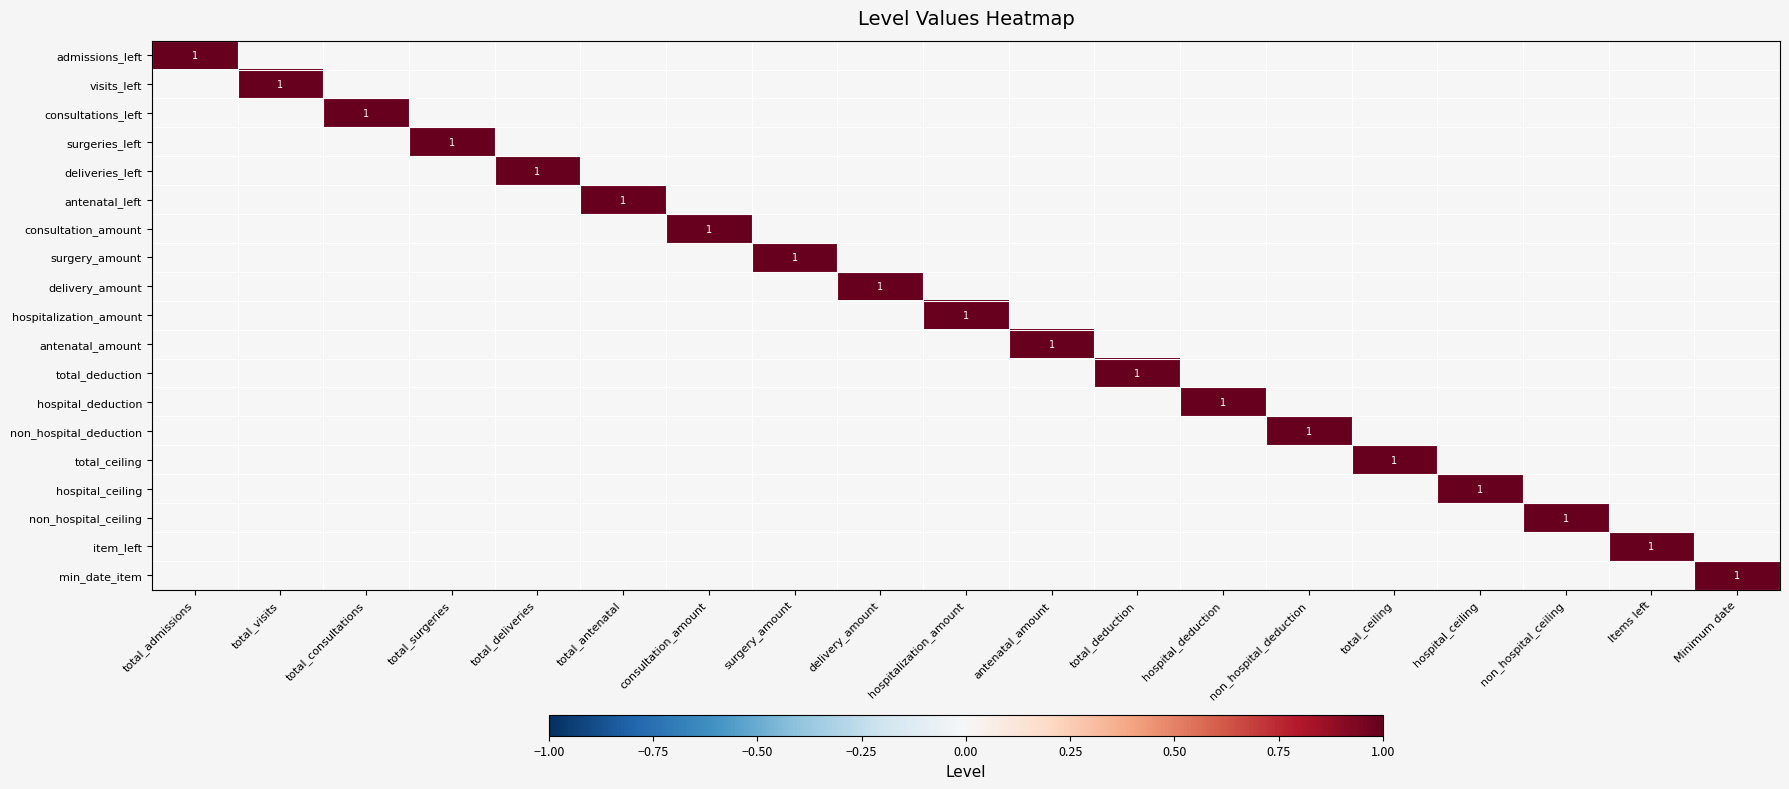

The antenatal_left series shows -1 at Items left. True or false?

False